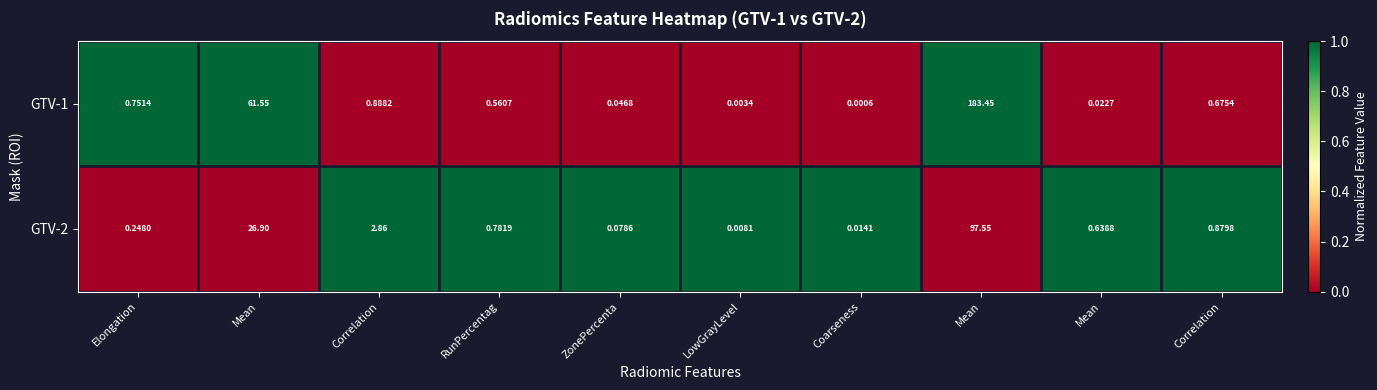

How many data points does each series have?

10